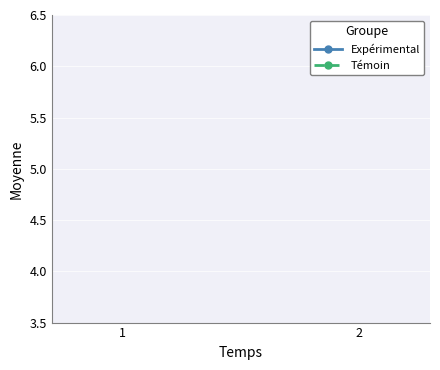

Which series has the largest total across all categories?

Témoin